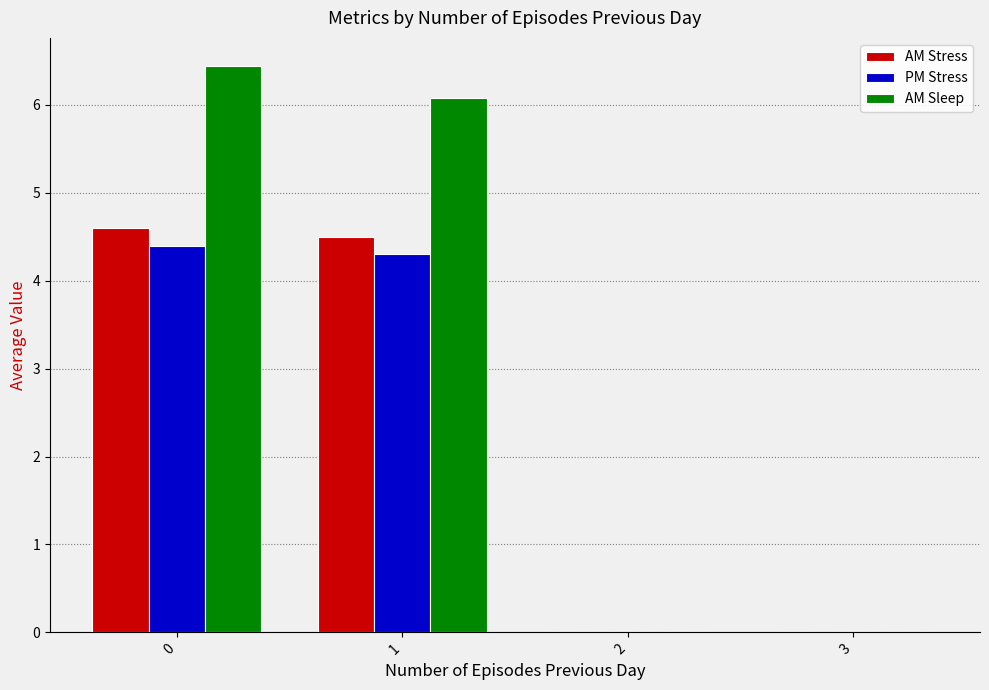

What is the sum of all AM Stress values?

9.1